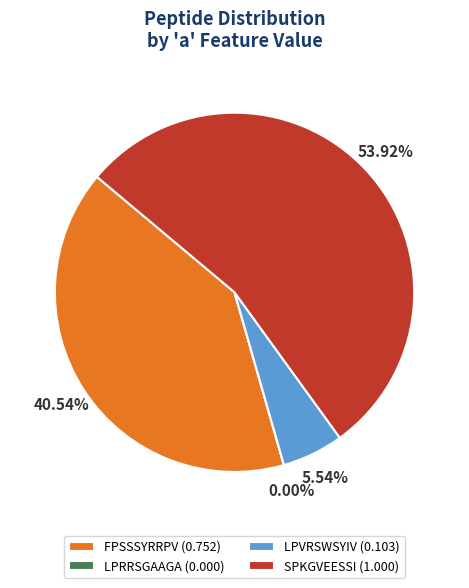

How many slices are in this pie chart?

4